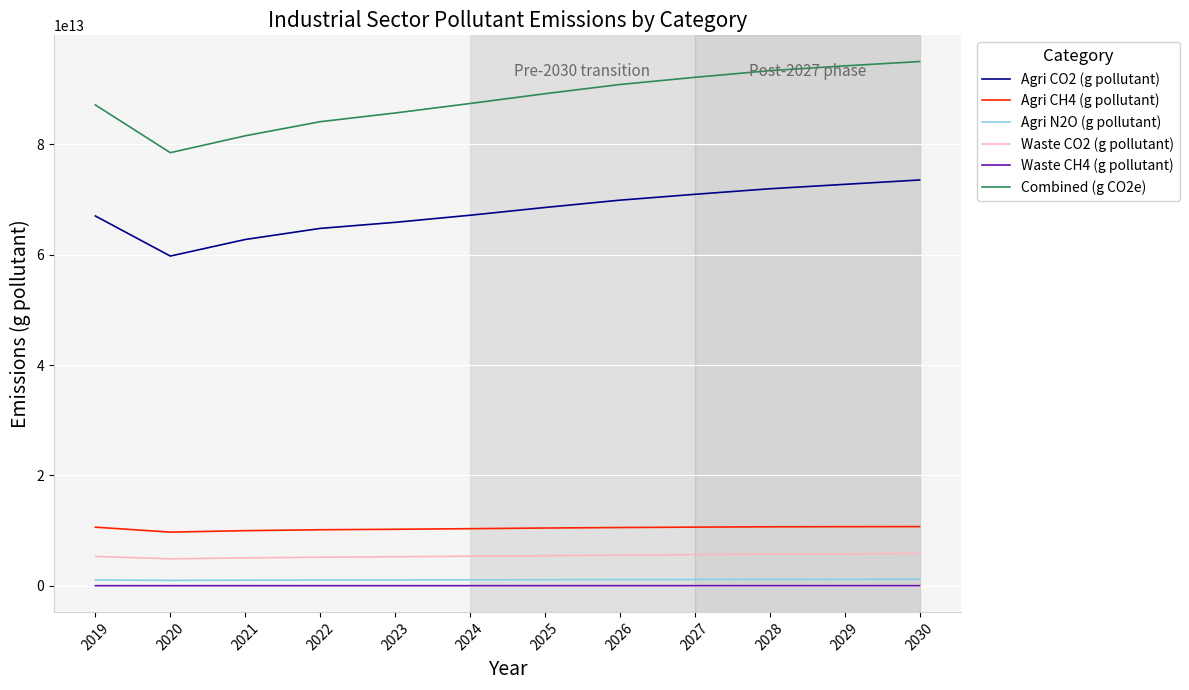

Where does the Combined (g CO2e) series first go above 89172200000000?

2026